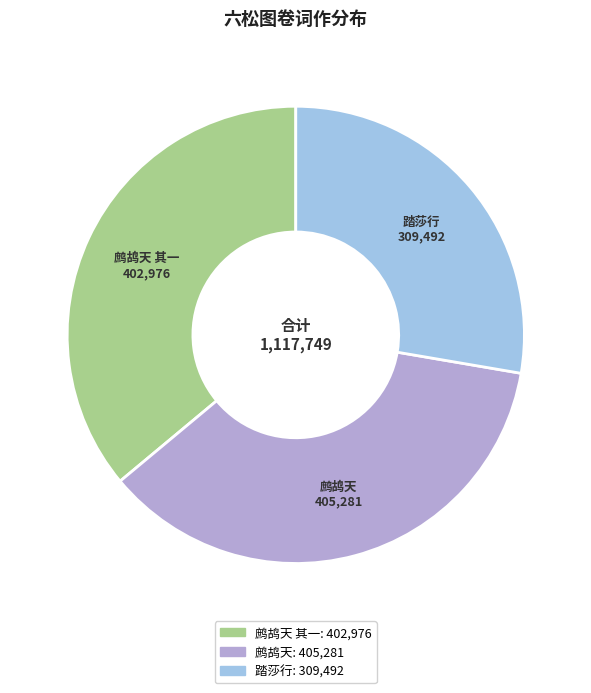

Is there a majority slice in this chart?

No